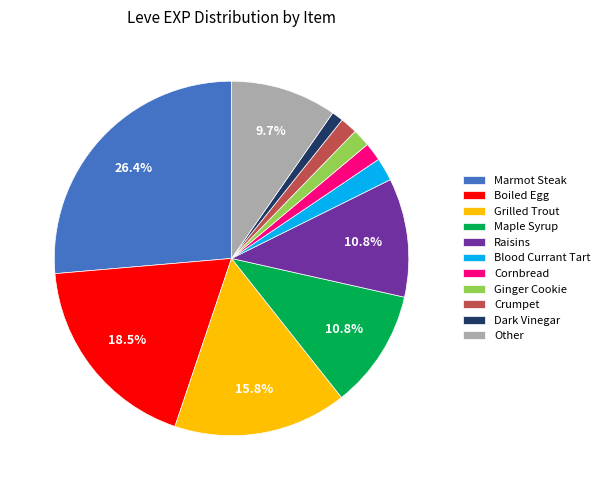

To the nearest percent, what portion does Blood Currant Tart represent?

2%